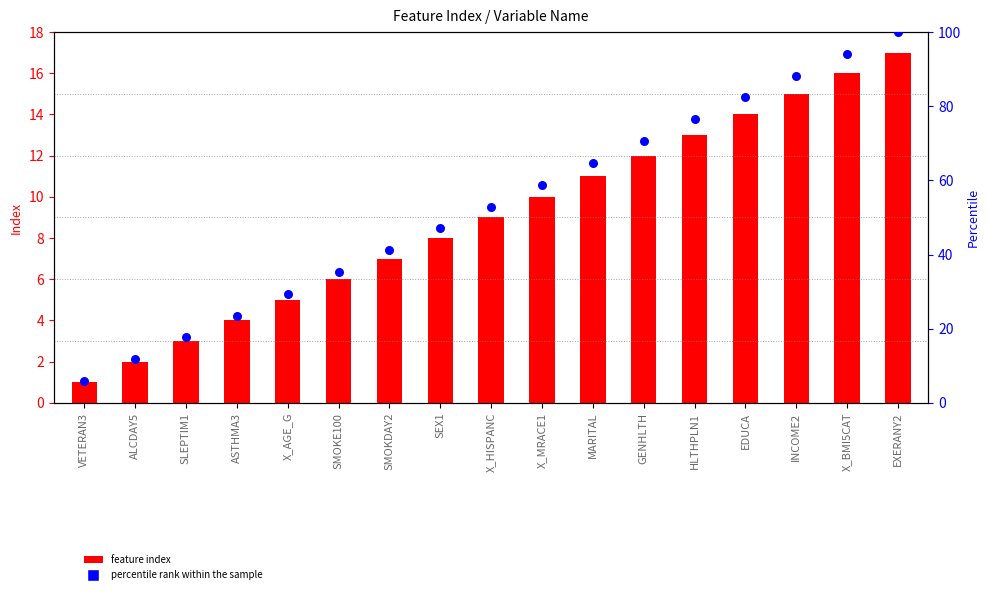

At which category is the sum across all series the highest?

EXERANY2